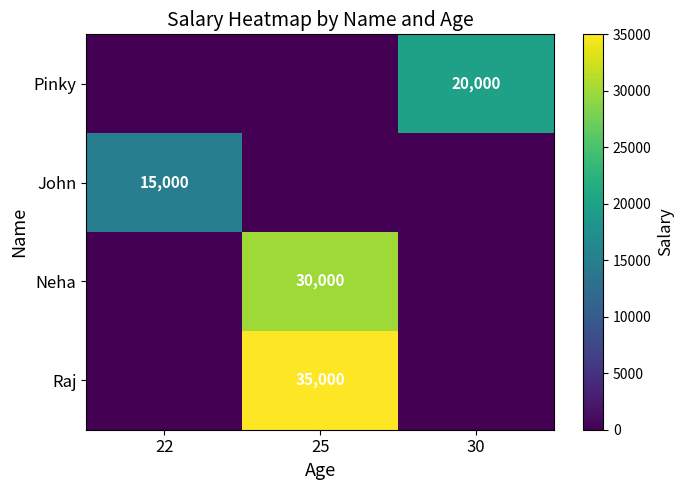

What is the maximum value shown in the chart?

35000